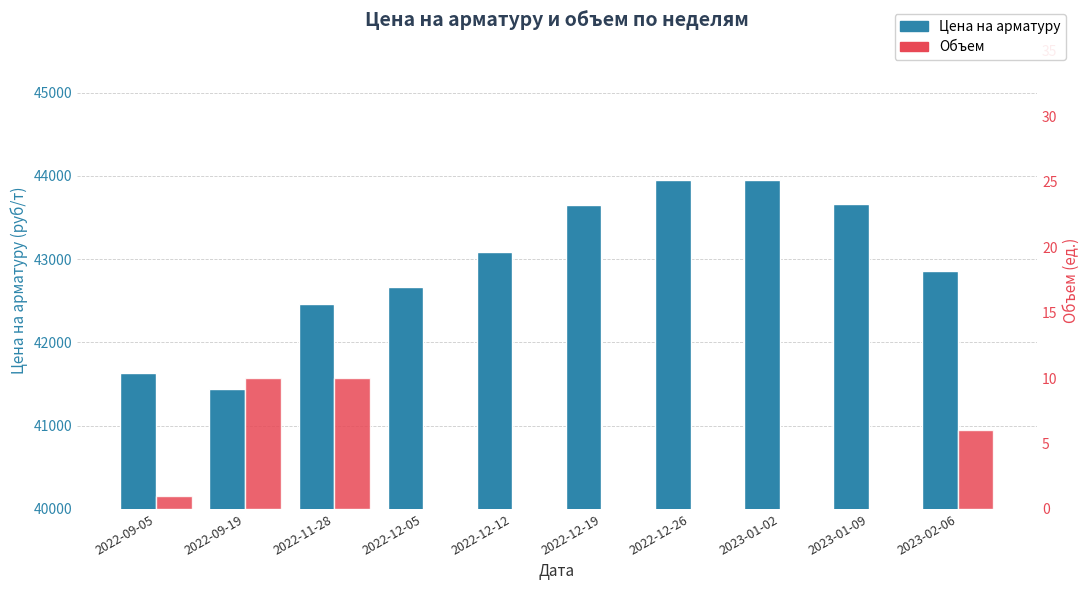

What is the spread (max minus min) of values at 2022-09-05?

41634.1